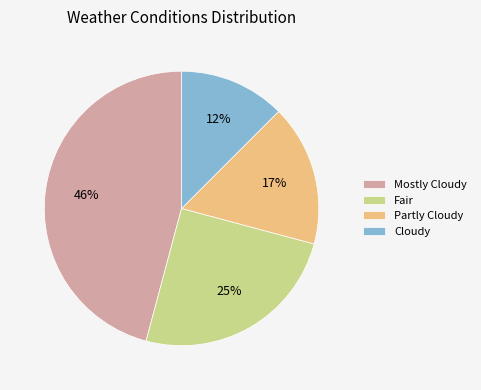

Do Cloudy and Partly Cloudy together represent more than half of the pie?

No